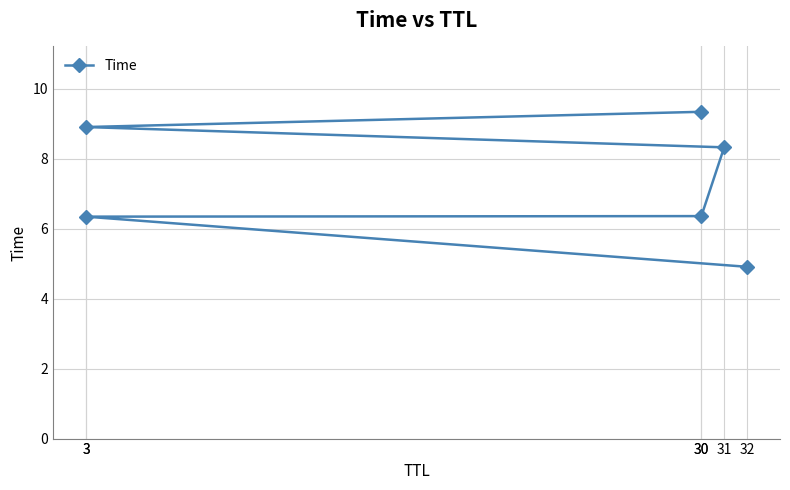

At which label does the data first exceed 8?

31